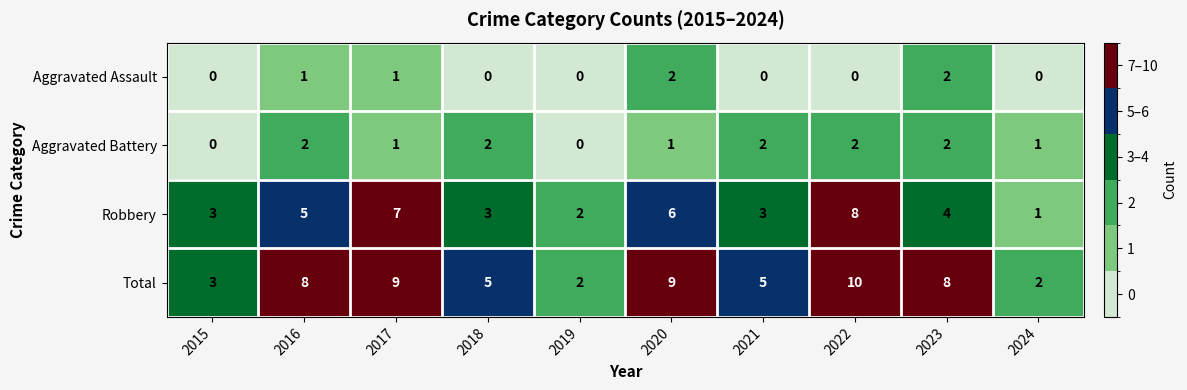

The Aggravated Assault series shows 3 at 2020. True or false?

False